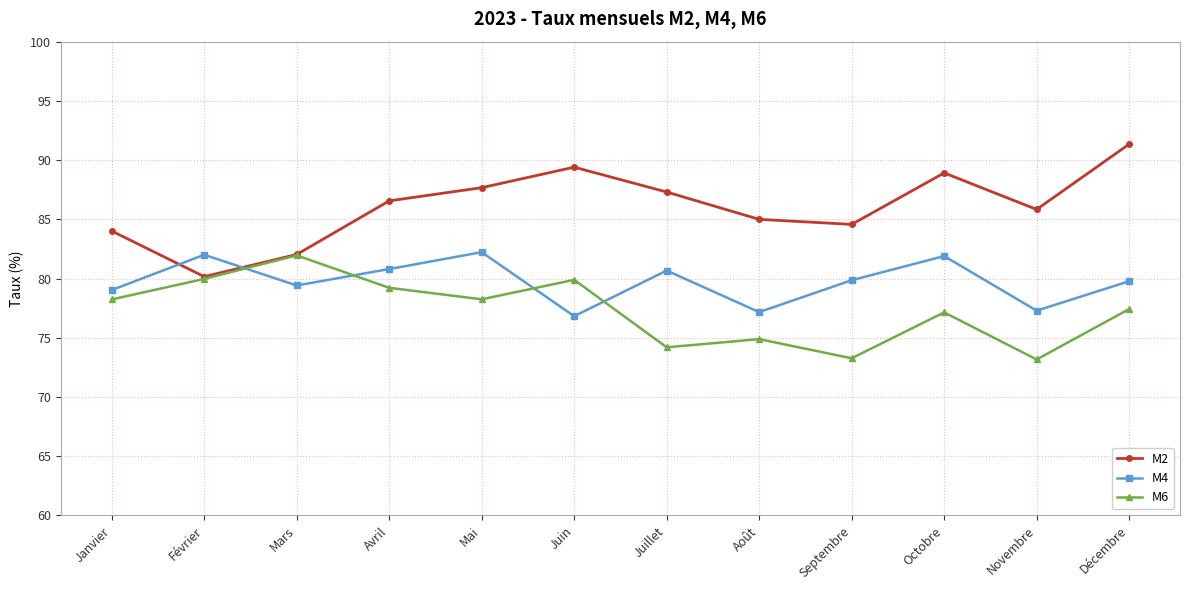

Rank the series by their average value, from lowest to highest.

M6, M4, M2